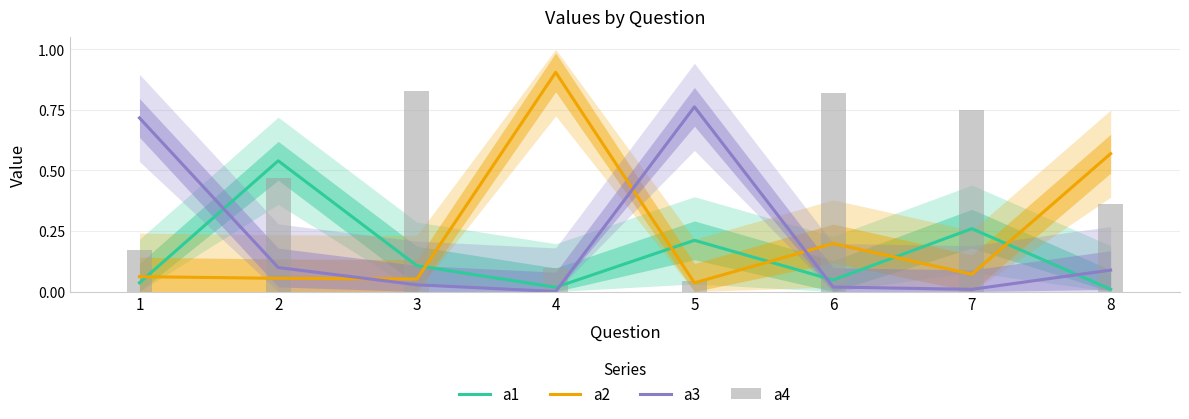

Reading left to right, list all the values displayed in this chart.

a1: 1=0.0	2=0.5	3=0.1	4=0.0	5=0.2	6=0.0	7=0.3	8=0.0
a2: 1=0.1	2=0.1	3=0.1	4=0.9	5=0.0	6=0.2	7=0.1	8=0.6
a3: 1=0.7	2=0.1	3=0.0	4=0.0	5=0.8	6=0.0	7=0.0	8=0.1
a4: 1=0.2	2=0.5	3=0.8	4=0.1	5=0.0	6=0.8	7=0.7	8=0.4